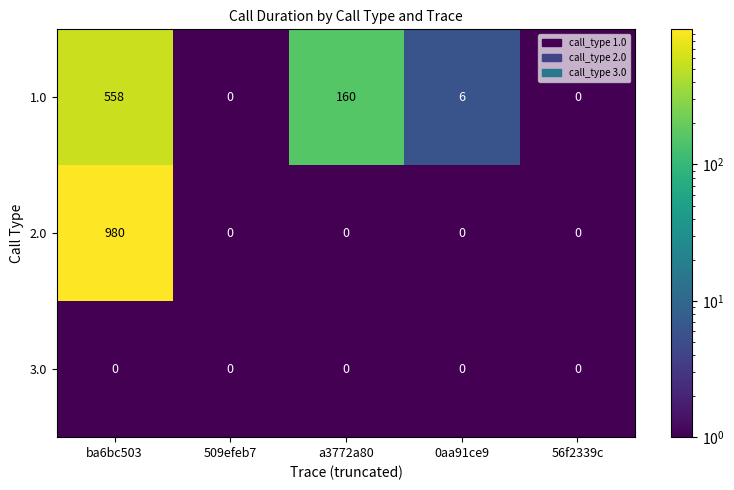

Rank the series at ba6bc503 from lowest to highest value.

3.0, 1.0, 2.0